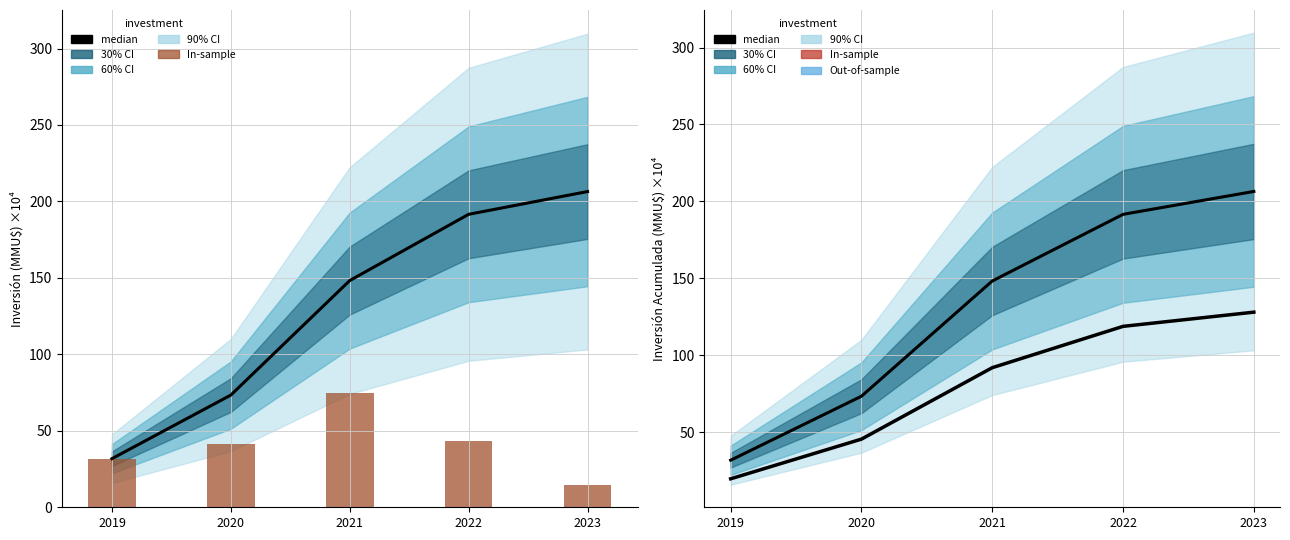

What is the value of the median bar at the 1st from the left?

31.8